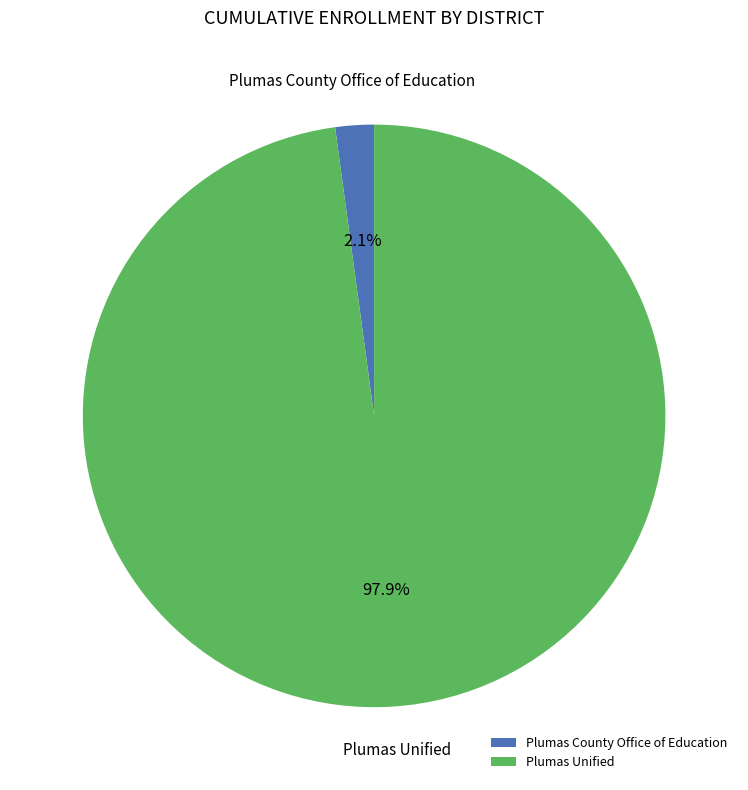

Which category has the biggest portion of the pie?

Plumas Unified